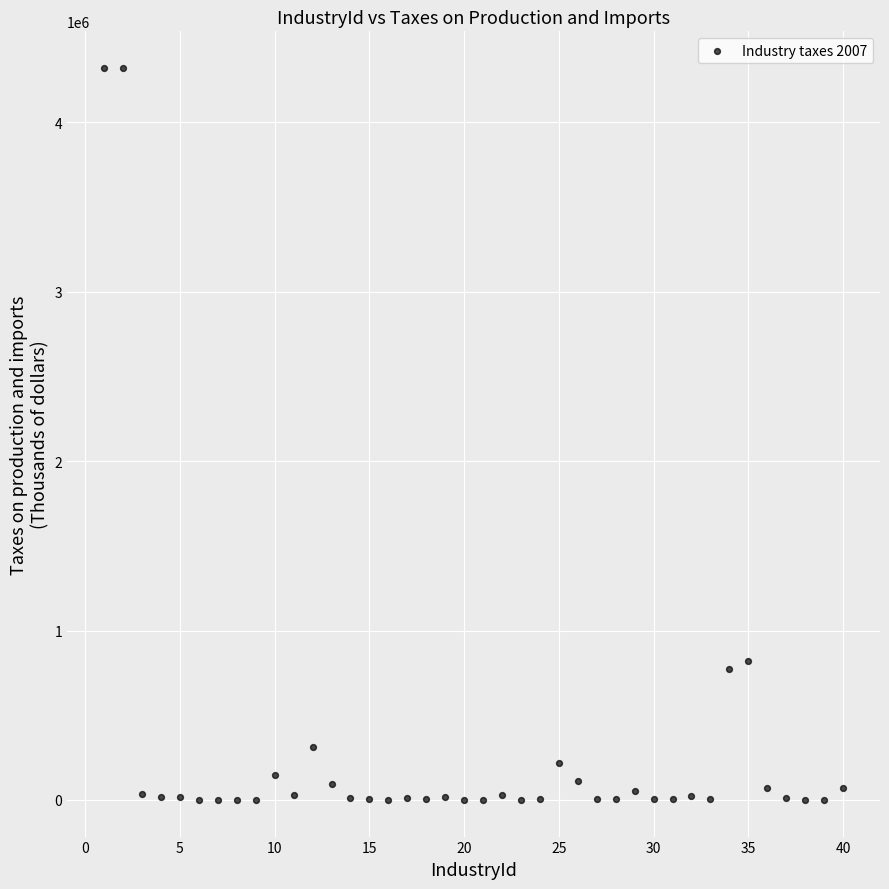

What Y value in the scatter plot is closest to 2160083?

821452